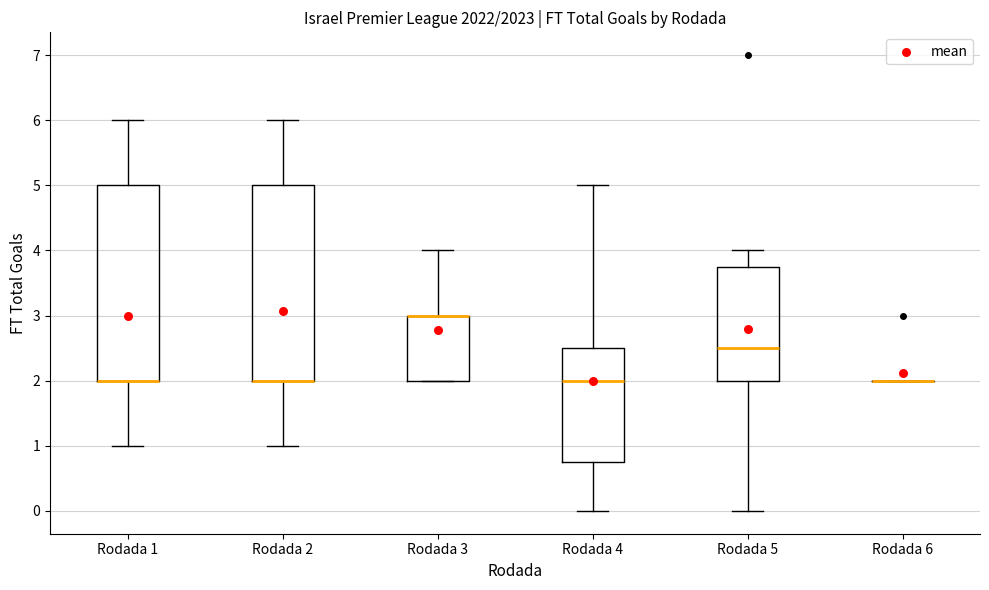

Reading left to right, transcribe this box plot: for each box, give where its median line is, the range the box spans, and where its two whiskers end, as read against the y-axis. The values are not printed on the chart, so give them approximately, as read against the axis.

Rodada 1: median 2.0 (drawn on the box's lower edge), box 2.0 to 5.0, whiskers 1.0 to 6.0
Rodada 2: median 2.0 (drawn on the box's lower edge), box 2.0 to 5.0, whiskers 1.0 to 6.0
Rodada 3: median 3.0 (drawn on the box's upper edge), box 2.0 to 3.0, whiskers 2.0 to 4.0
Rodada 4: median 2.0, box 0.8 to 2.5, whiskers 0.0 to 5.0
Rodada 5: median 2.5, box 2.0 to 3.8, whiskers 0.0 to 4.0
Rodada 6: box collapsed to a line at 2.0, whiskers 2.0 to 2.0